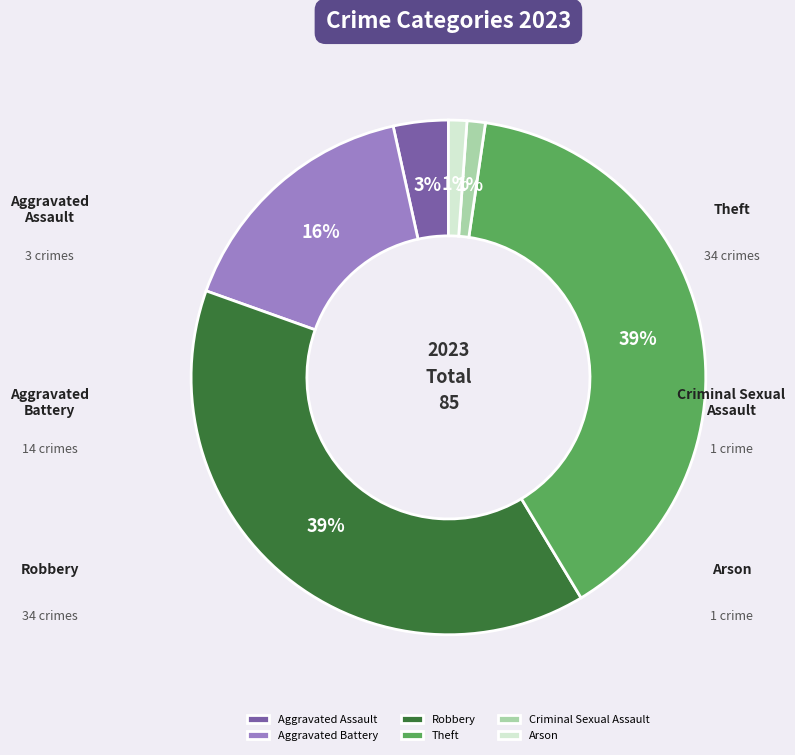

Does any single category account for the majority?

No